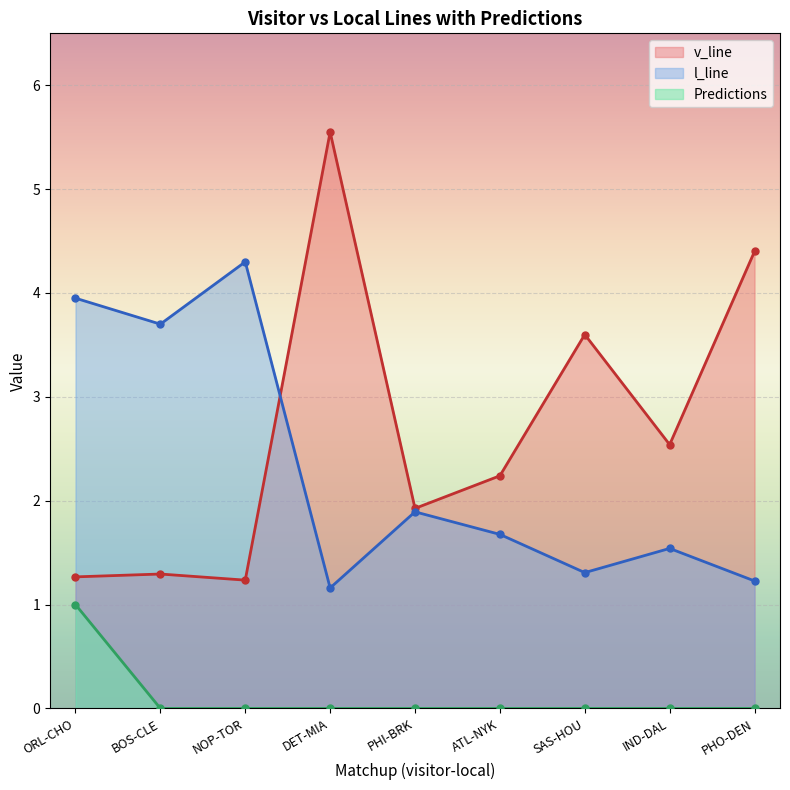

What are all the series names shown in the legend?

v_line, l_line, Predictions